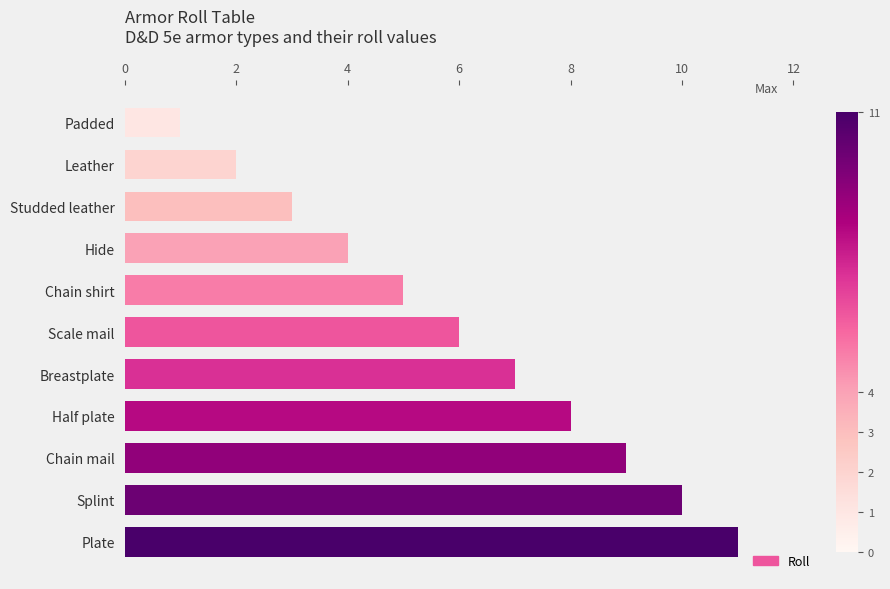

What value does the data have at Hide?

4